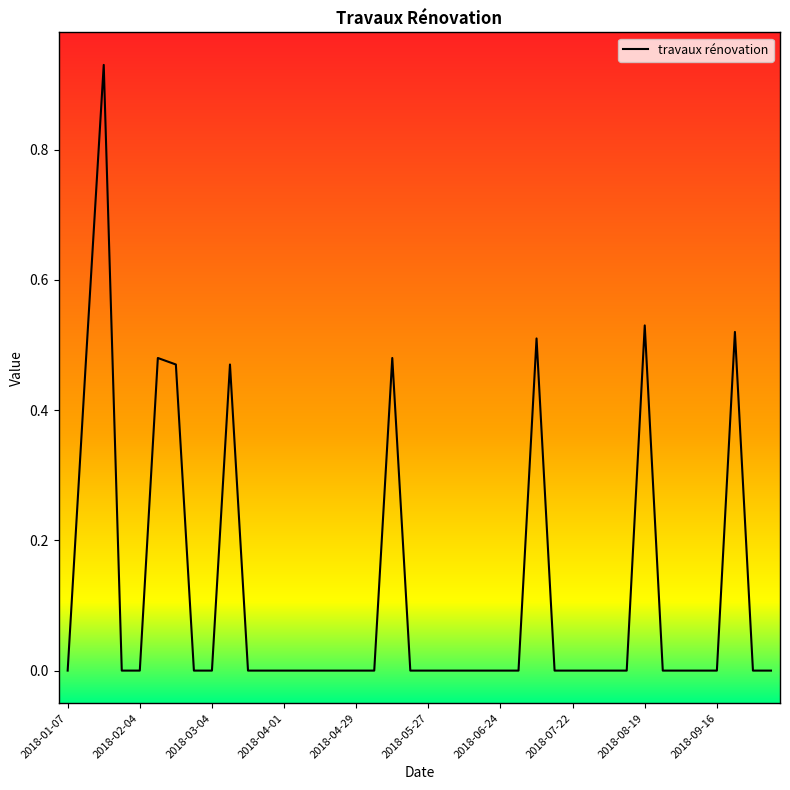

Does the chart have visible grid lines?

No